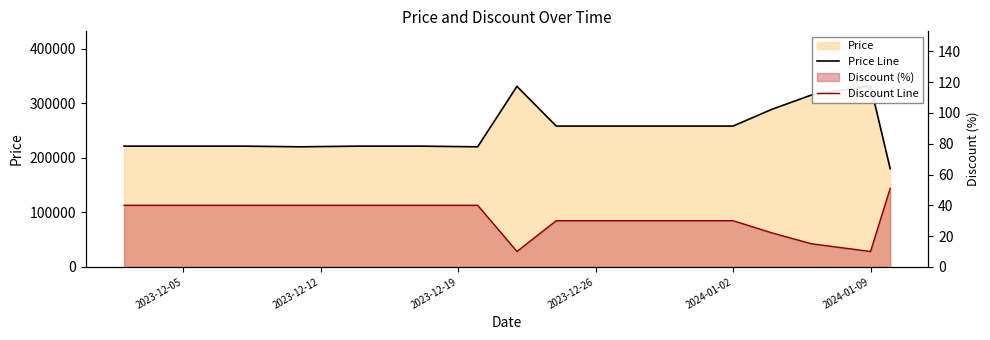

In Price Line, how many points are lower than both neighbors (excluding endpoints)?

2